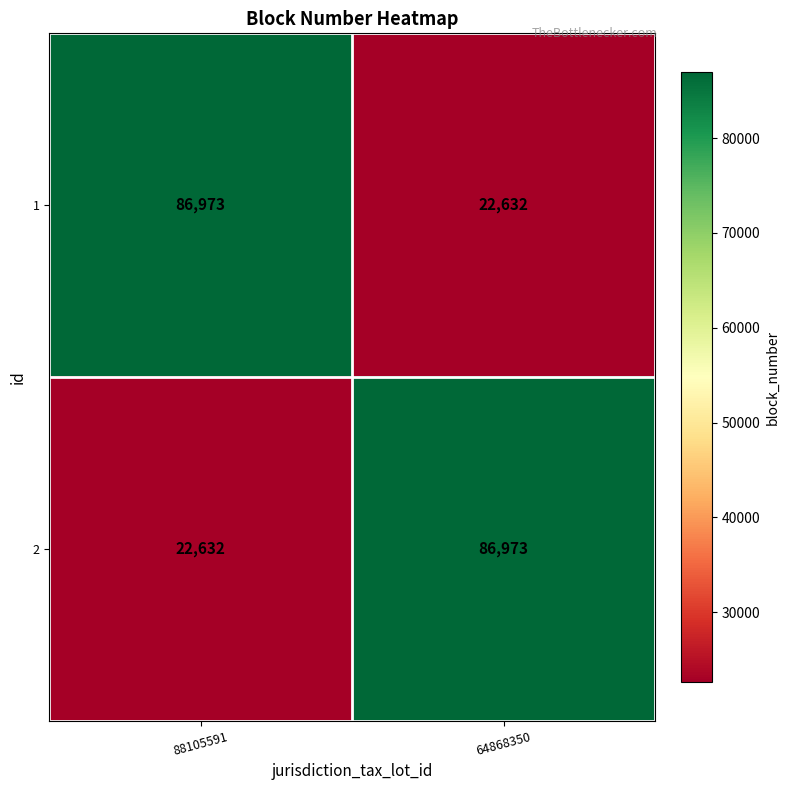

How many data points does each series have?

2